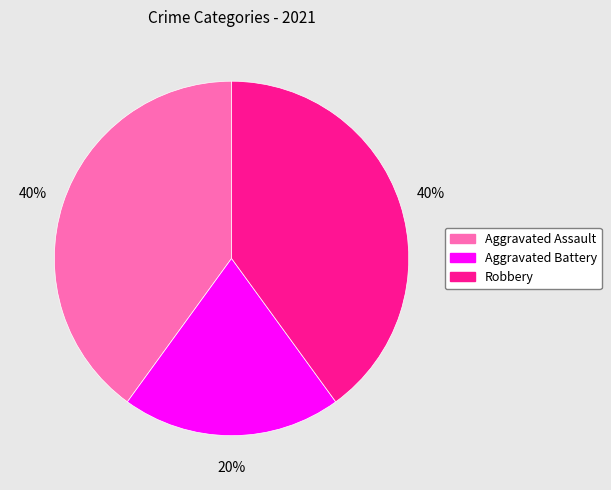

Approximately how many times larger is the value at Aggravated Assault compared to Aggravated Battery?

2.0